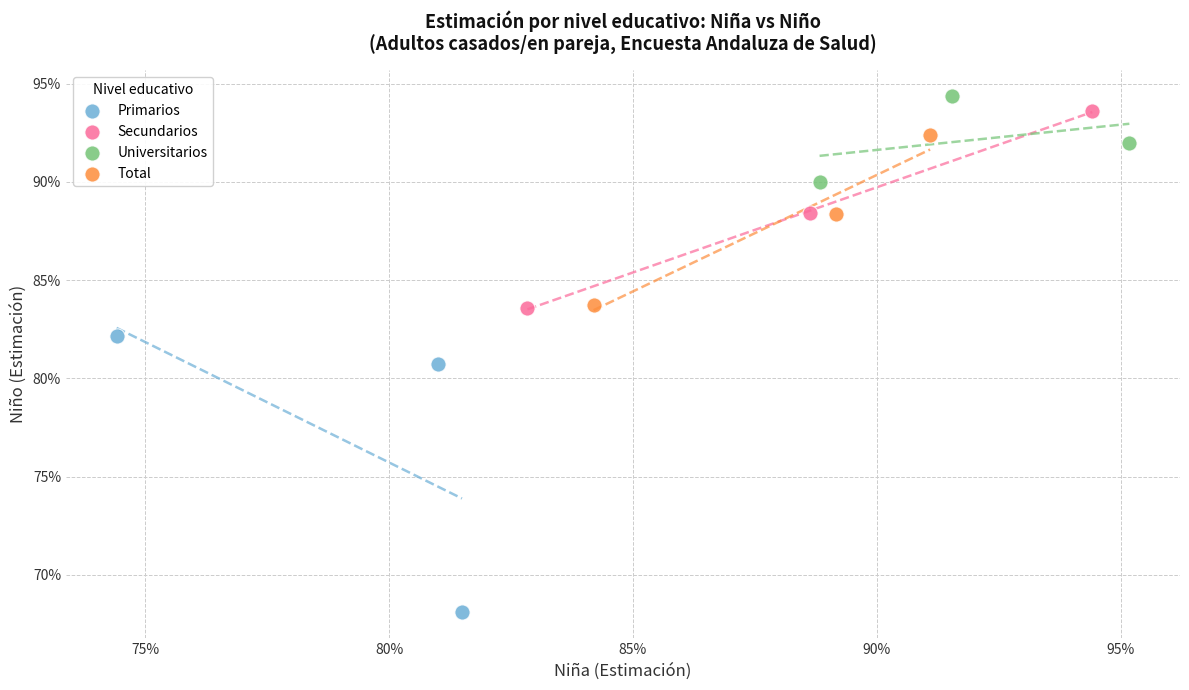

Which series has the largest Y range (max minus min)?

Primarios